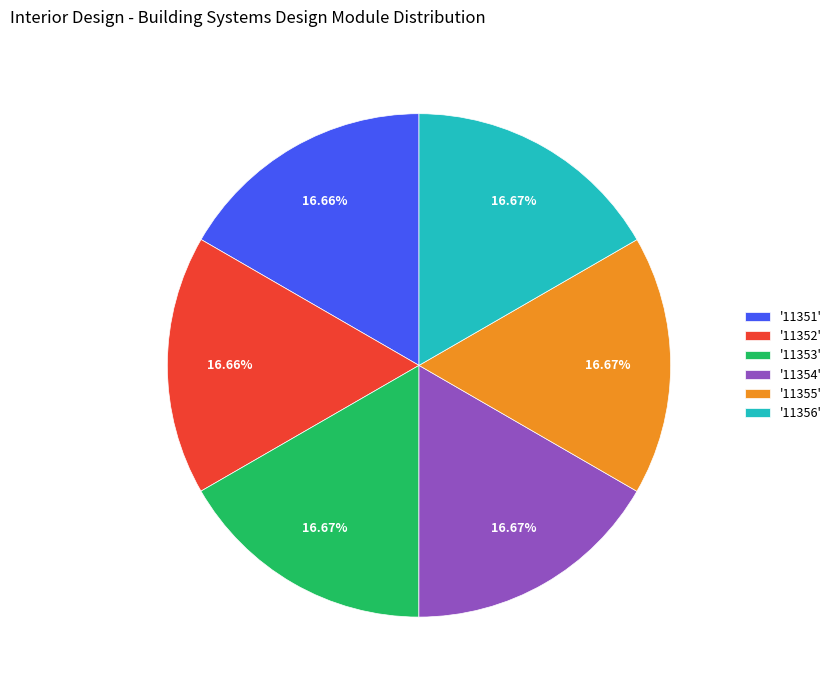

Count the number of slices in the pie.

6